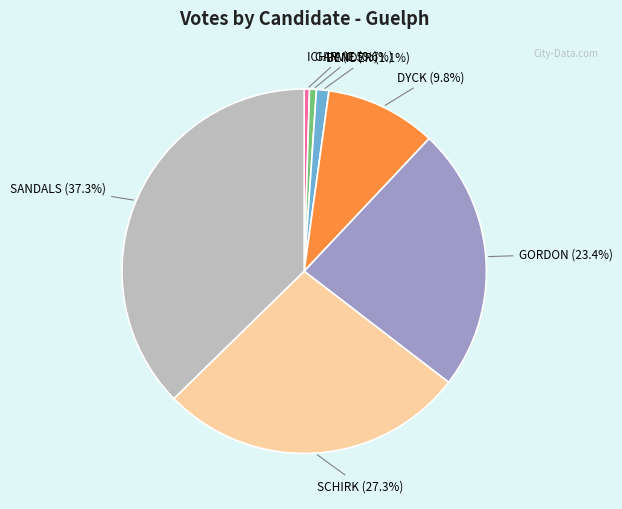

How much of the chart is everything except GORDON (23.4%)?

76.6%